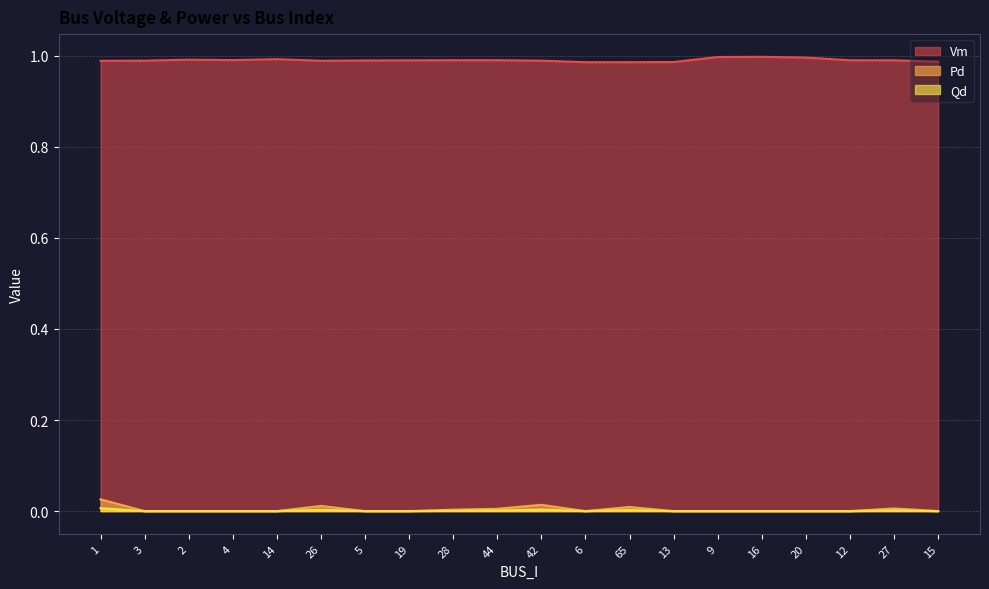

Which series has the widest spread of values?

Pd